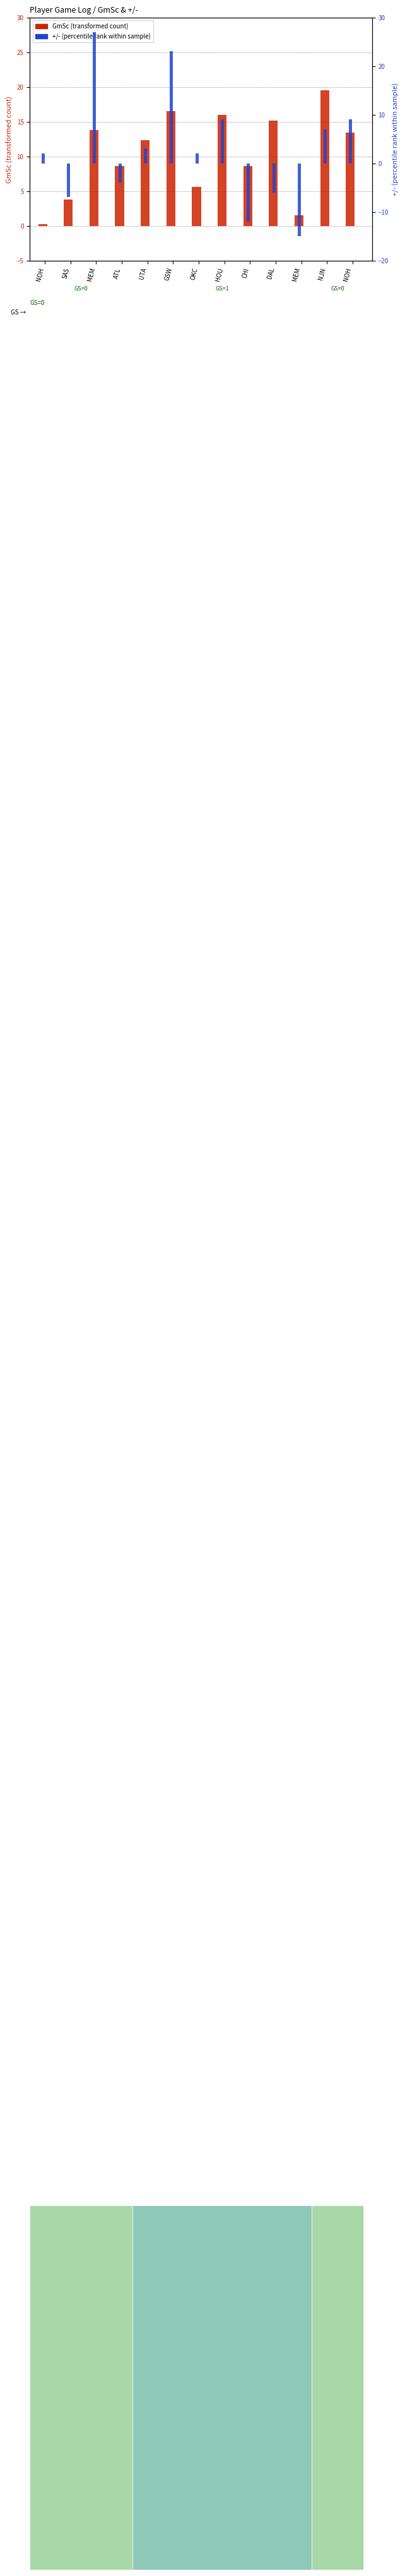

What are all the series names shown in the legend?

GmSc, +/-